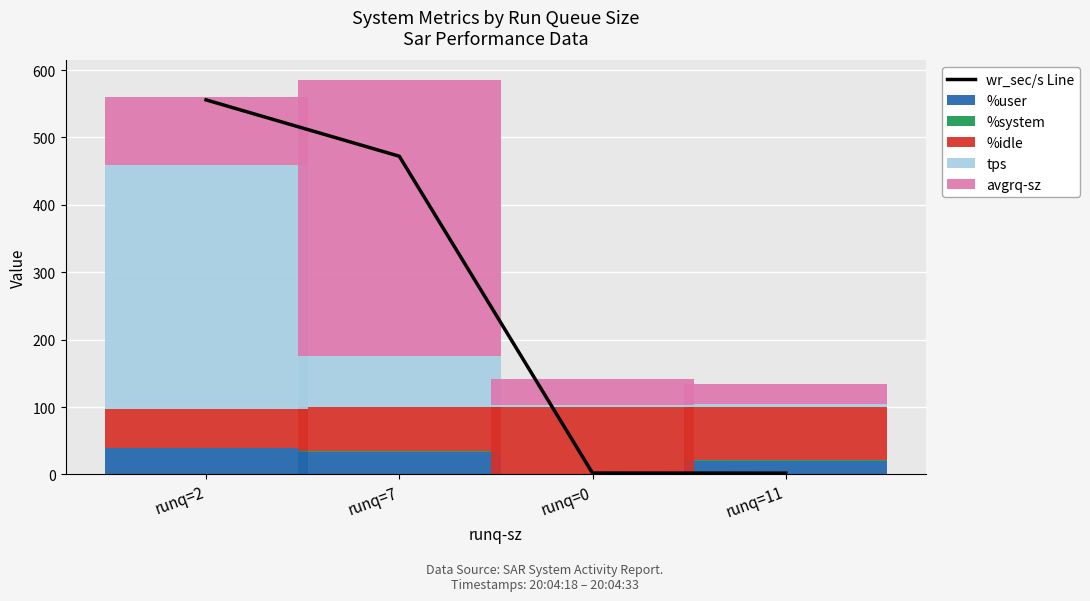

What is the difference between the maximum and minimum values in the %system series?

1.1